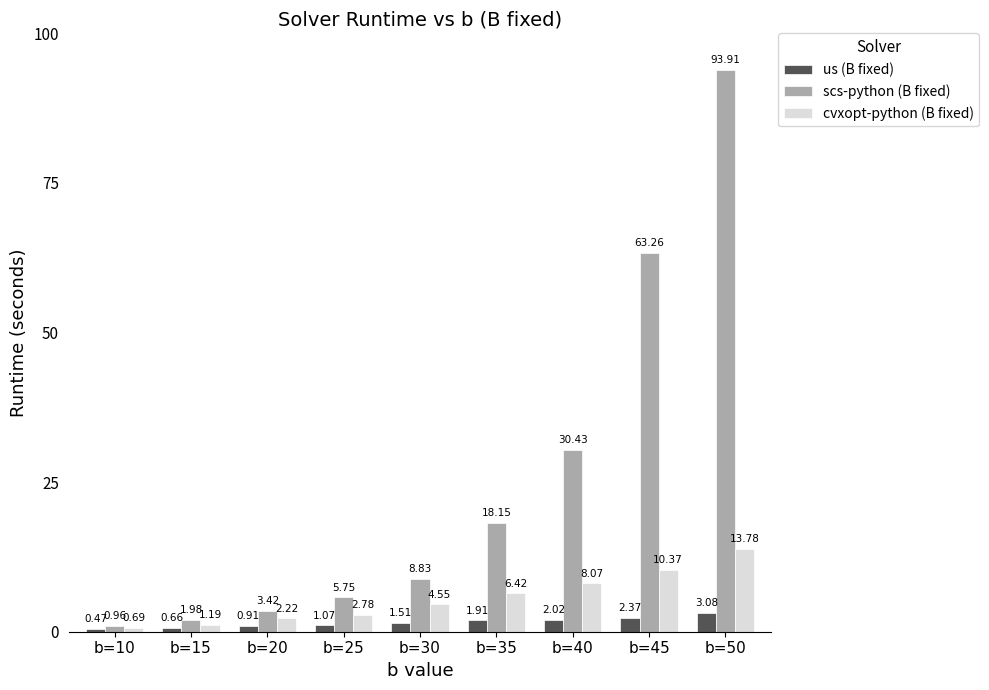

Between b=10 and b=45, which series saw the biggest shift?

scs-python (B fixed)